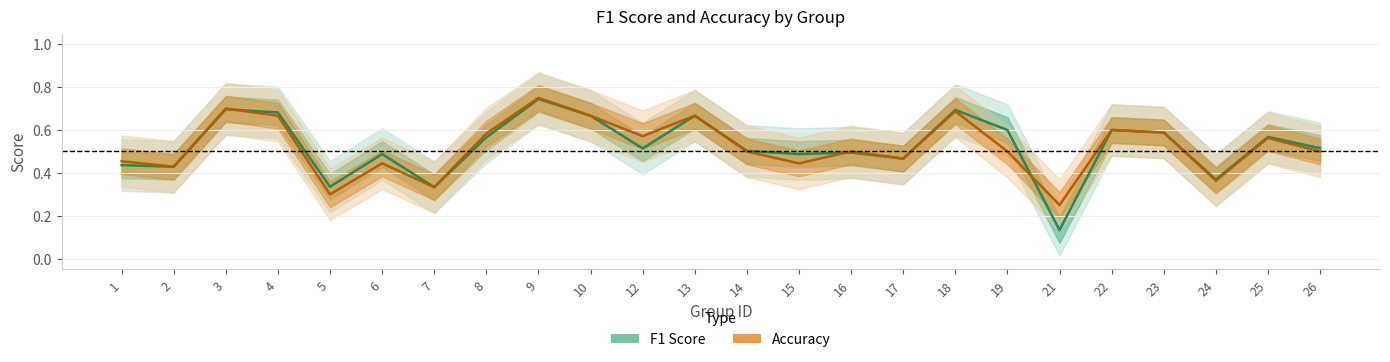

What is the maximum value for Accuracy?

0.8